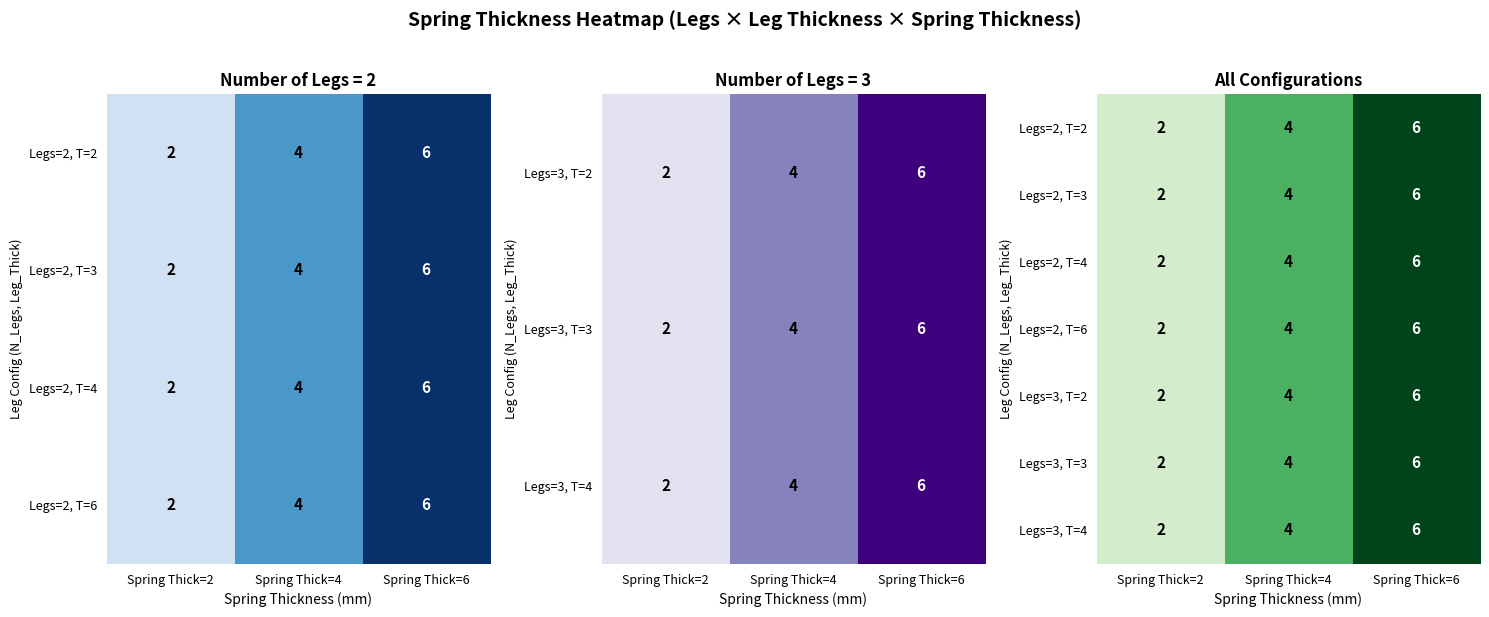

Where is Legs=3, T=2 nearest to the value 4?

Spring Thick=4